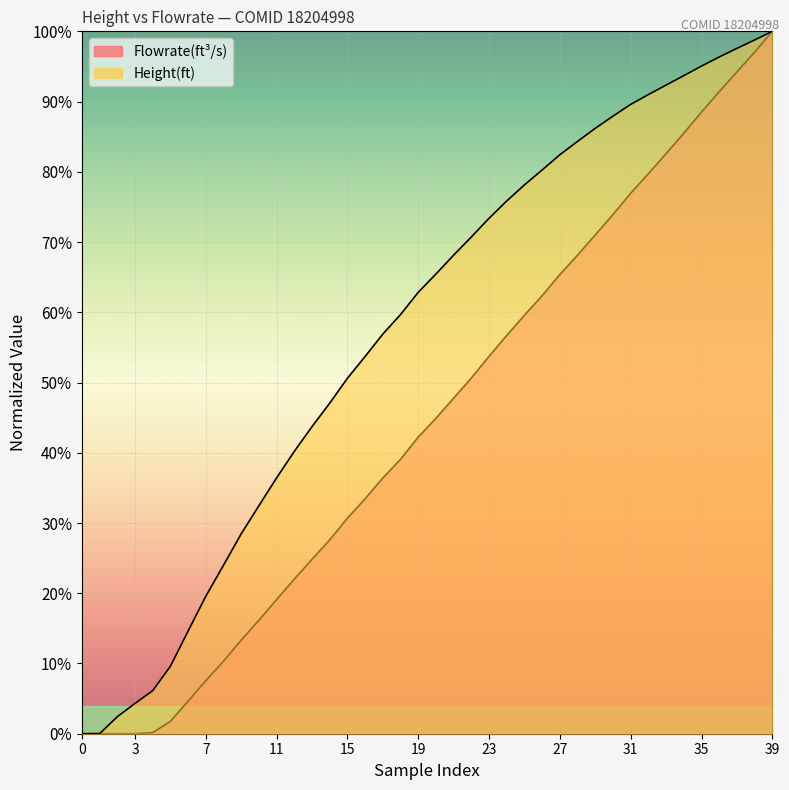

At how many categories does at least one series exceed 0?

40